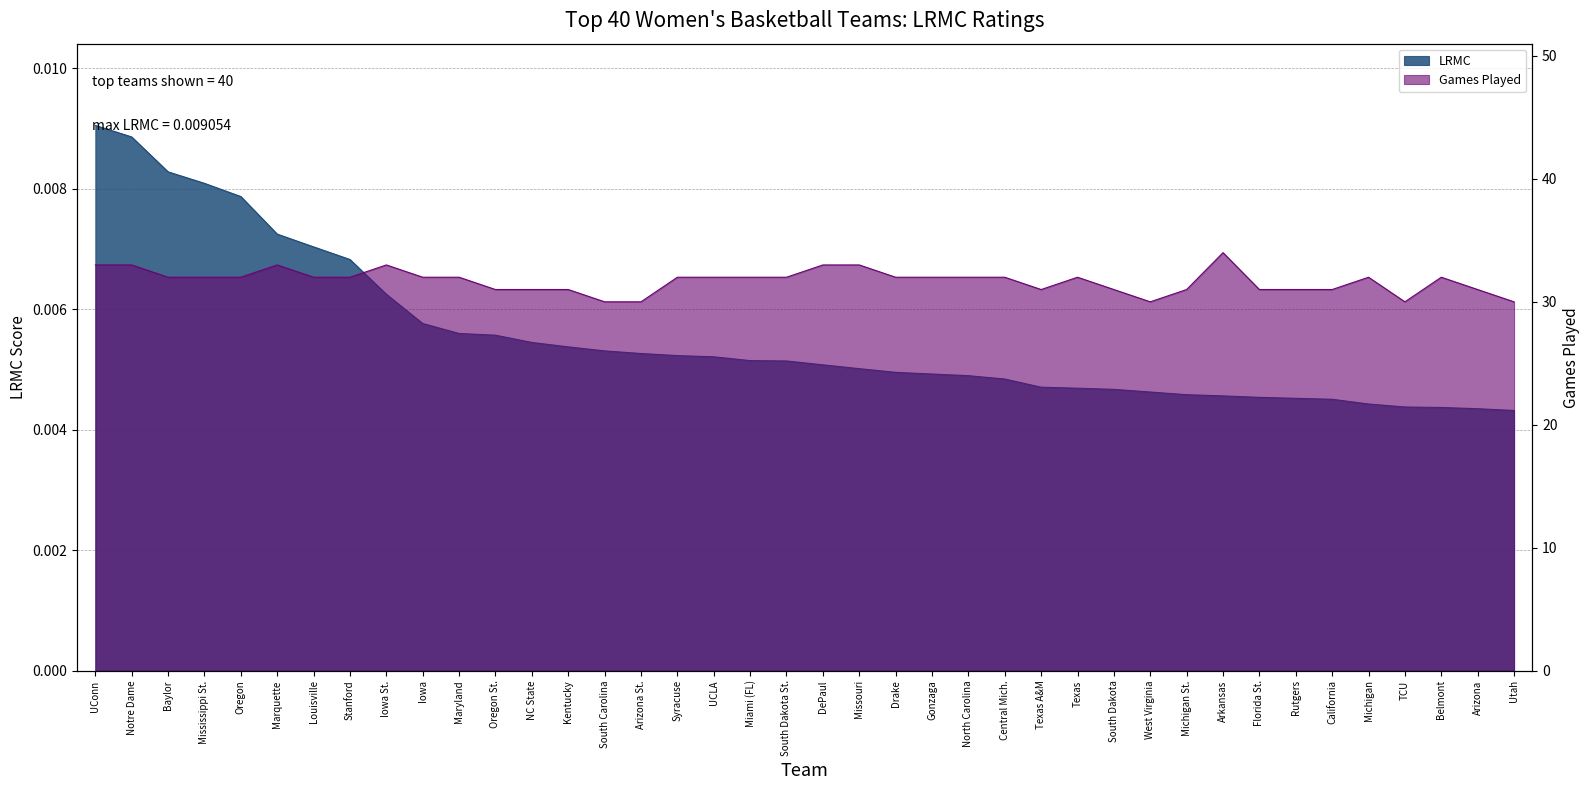

How many values in the ngames series are below 32?

15